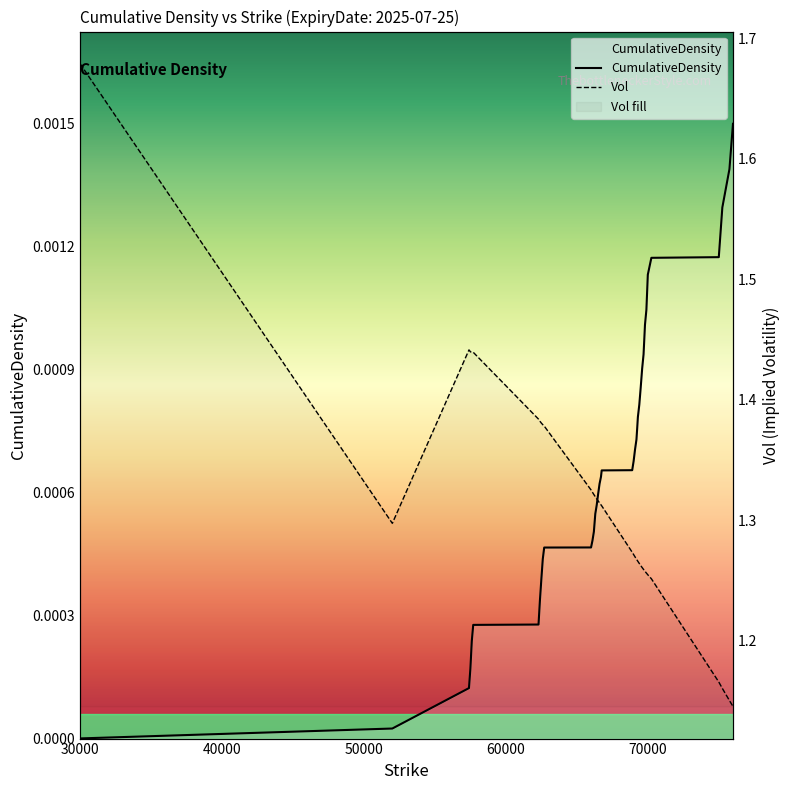

What are all the series names shown in the legend?

CumulativeDensity, Vol